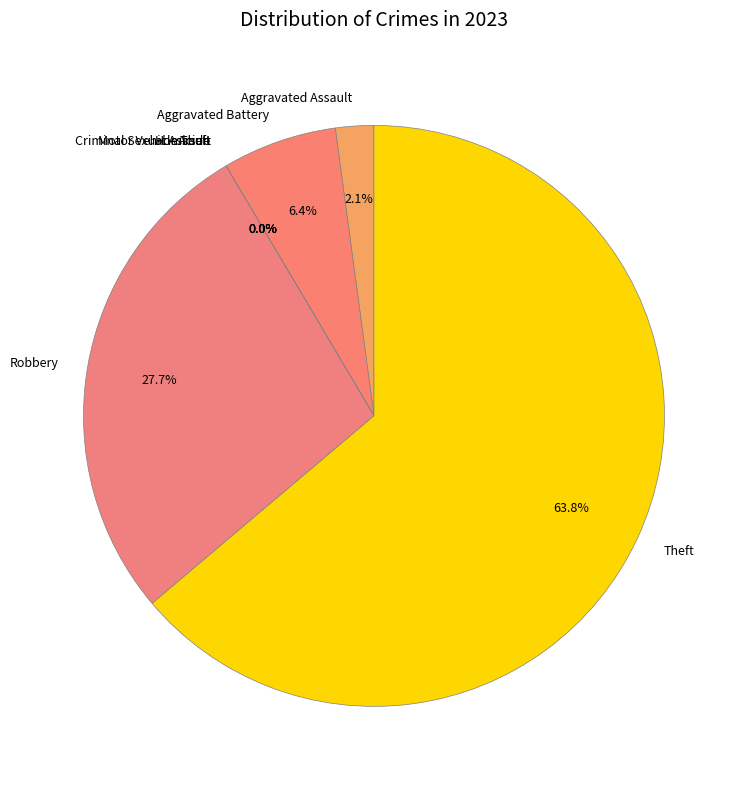

Count the number of slices in the pie.

8